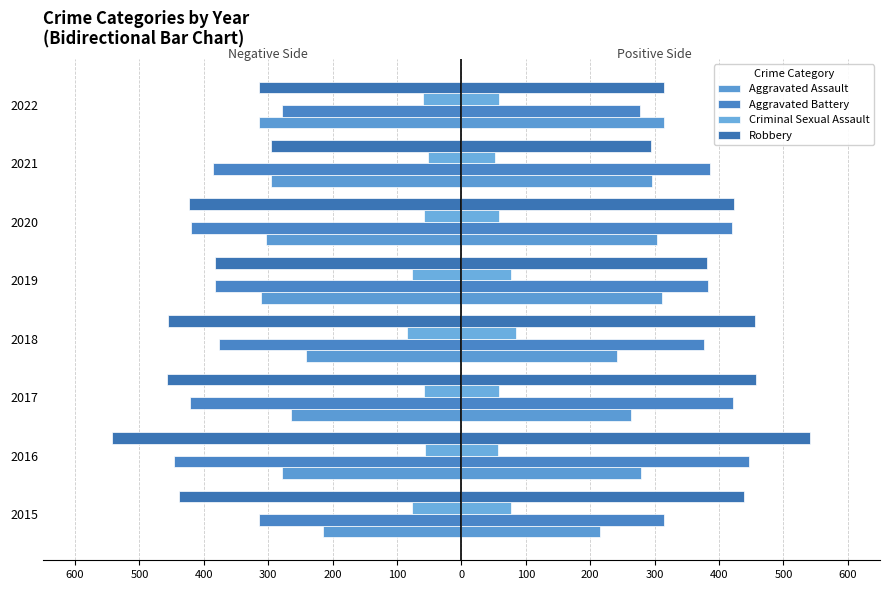

Which series changed the most between 2020 and 2022?

Aggravated Battery